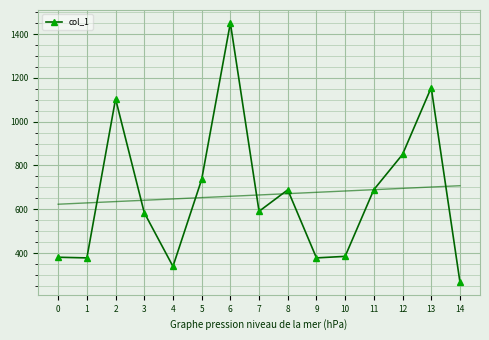

At which category does col_1 reach its first local peak?

2